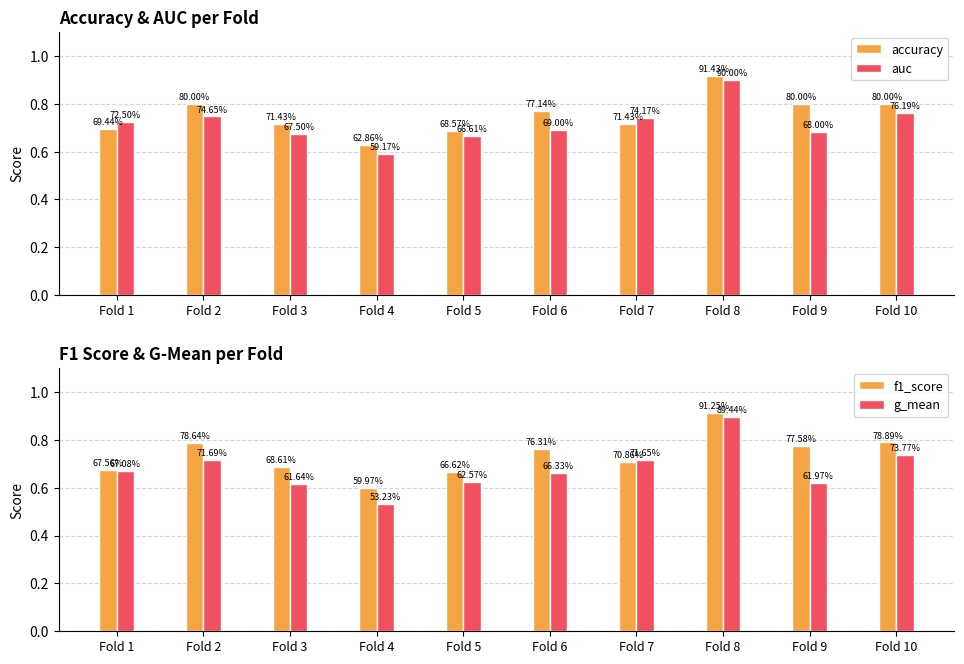

What are all the series names shown in the legend?

accuracy, auc, f1_score, g_mean